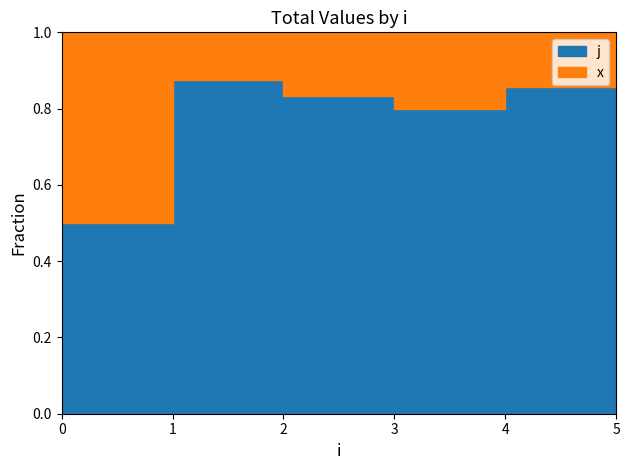

At which category does j reach its first local peak?

1